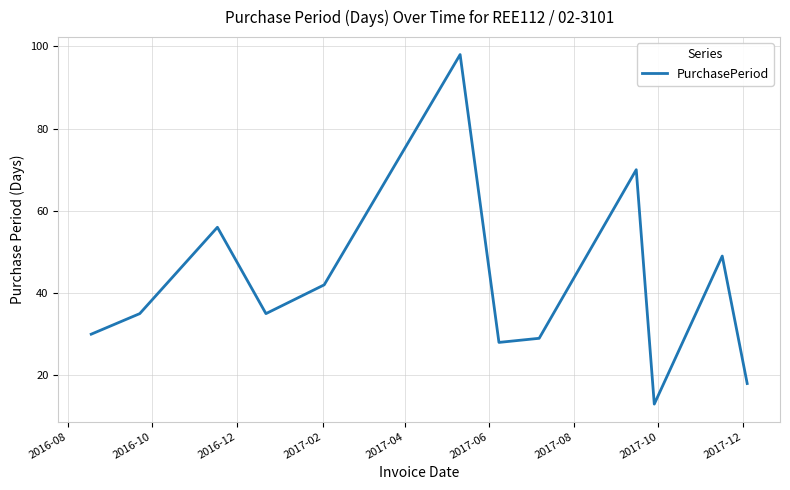

True or false: the data has more than 1 interior local peaks.

True